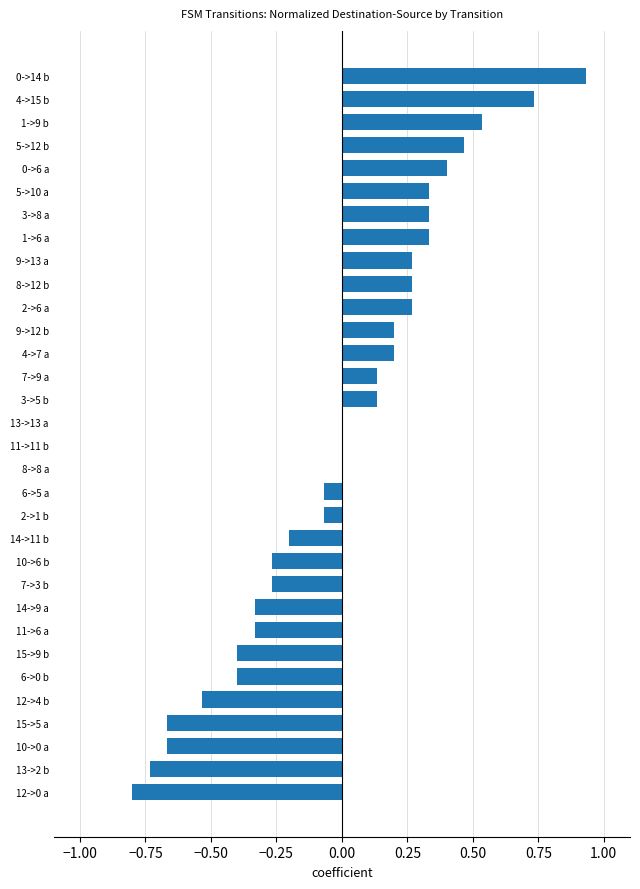

At which category does the chart reach its peak across all series?

0->14 b